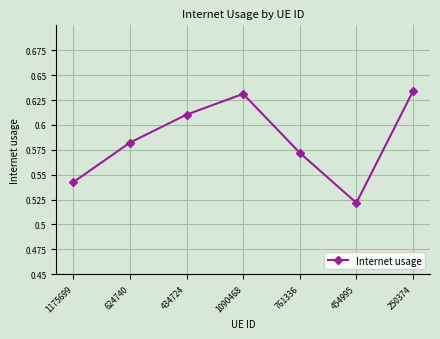

At which label is the value closest to 0?

454995